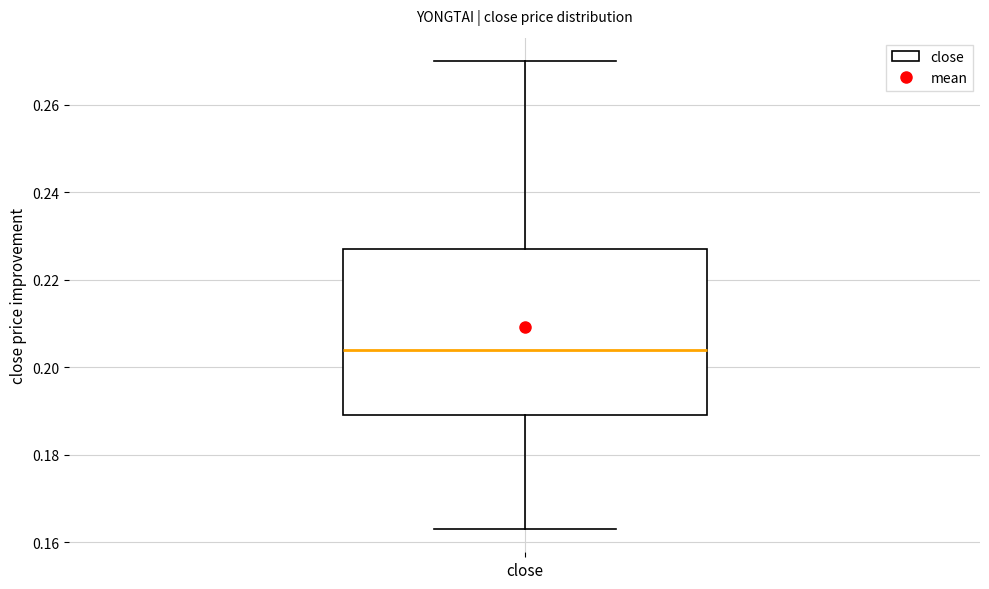

Transcribe this box plot: give where the median line is, the range the box spans, and where the two whiskers end, as read against the y-axis. The values are not printed on the chart, so give them approximately, as read against the axis.

median 0.204, box 0.190 to 0.228, whiskers 0.164 to 0.270